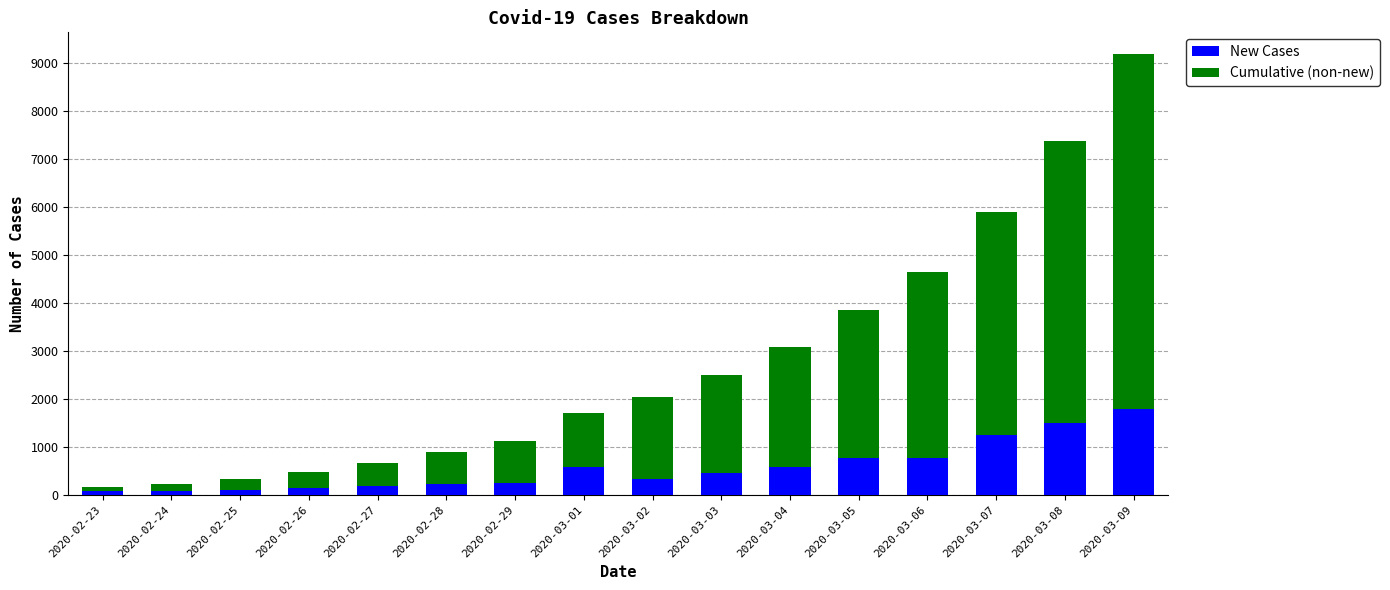

How many bars are there in total?

16